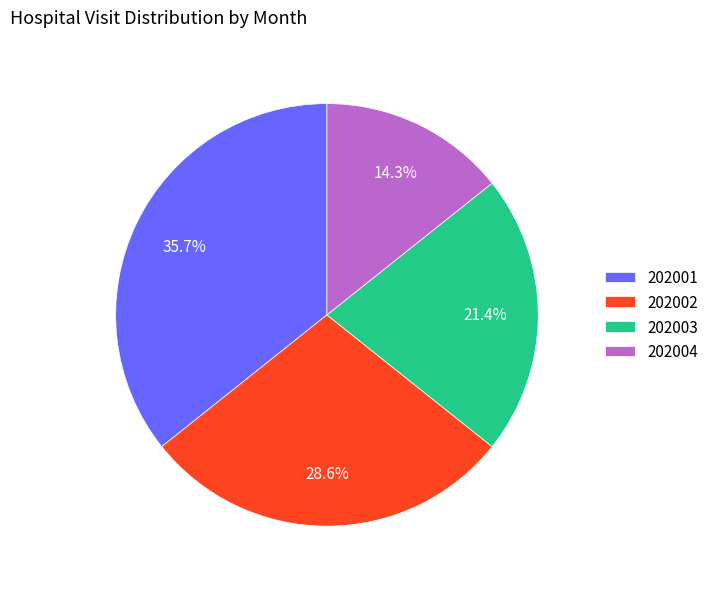

To the nearest percent, what portion does 202003 represent?

21%